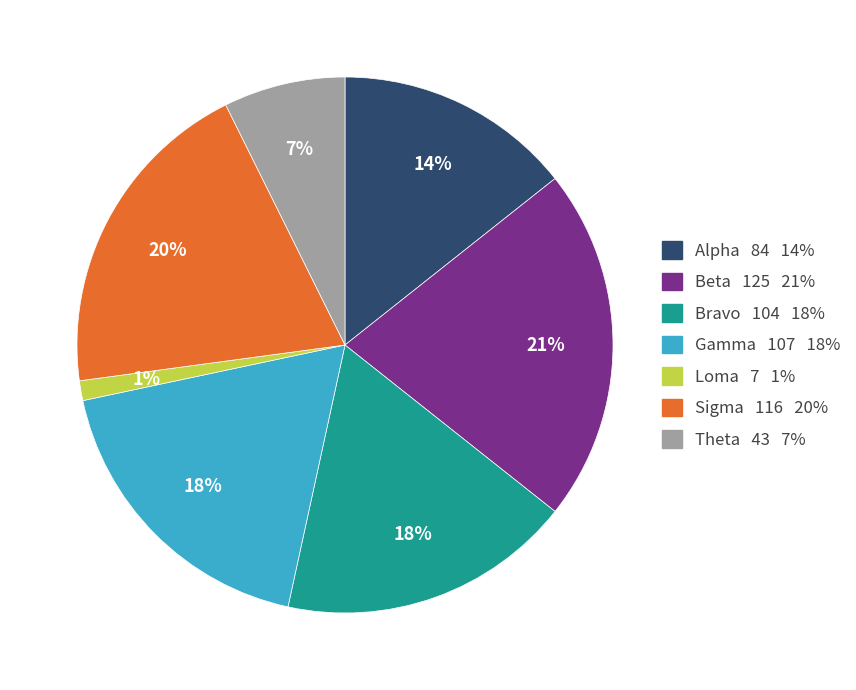

Count the number of slices in the pie.

7